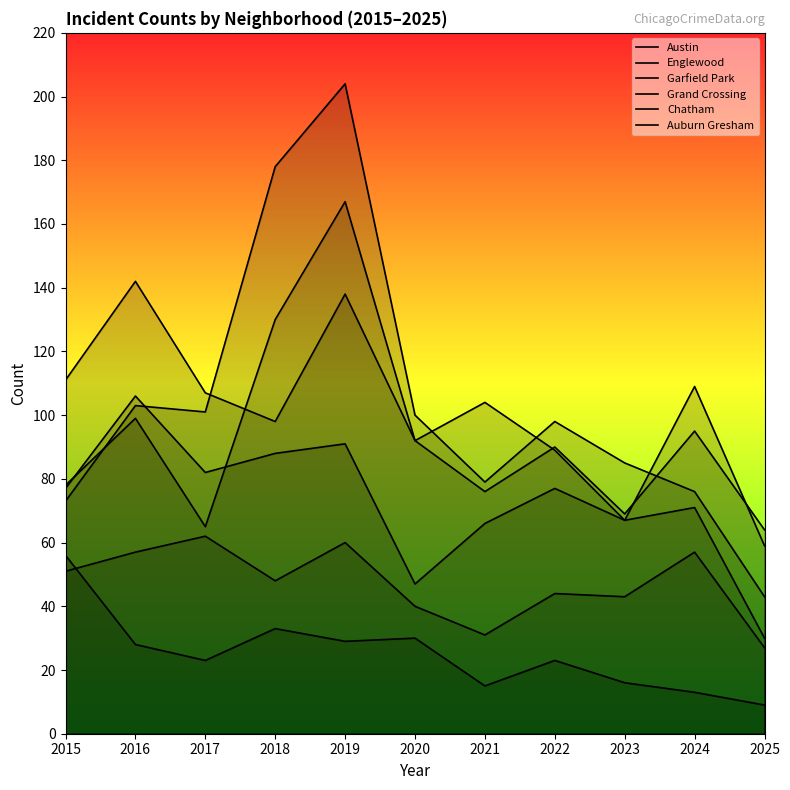

What is the lowest value of the Grand Crossing series?

47